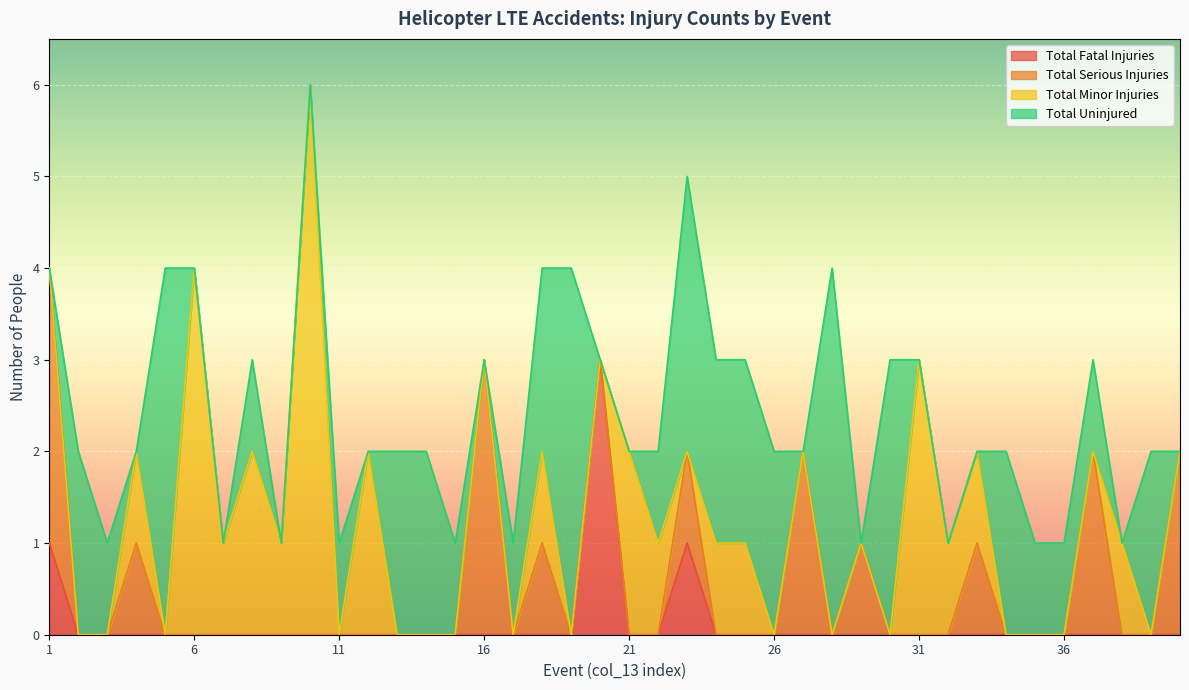

What are all the series names shown in the legend?

Total Fatal Injuries, Total Serious Injuries, Total Minor Injuries, Total Uninjured